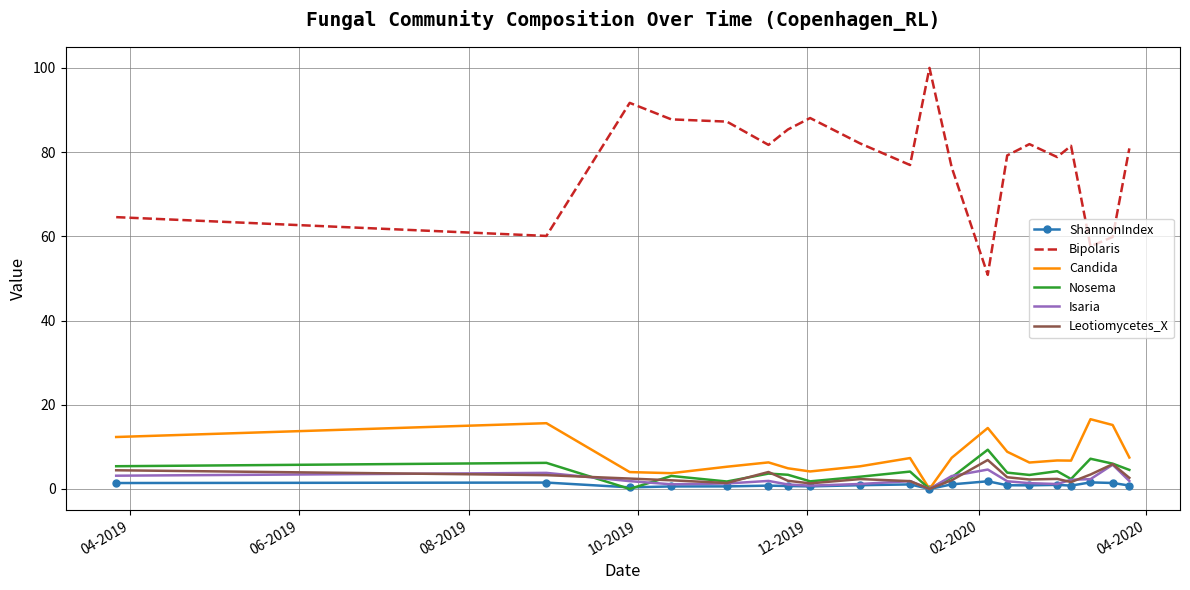

Which series has the largest total across all categories?

Bipolaris